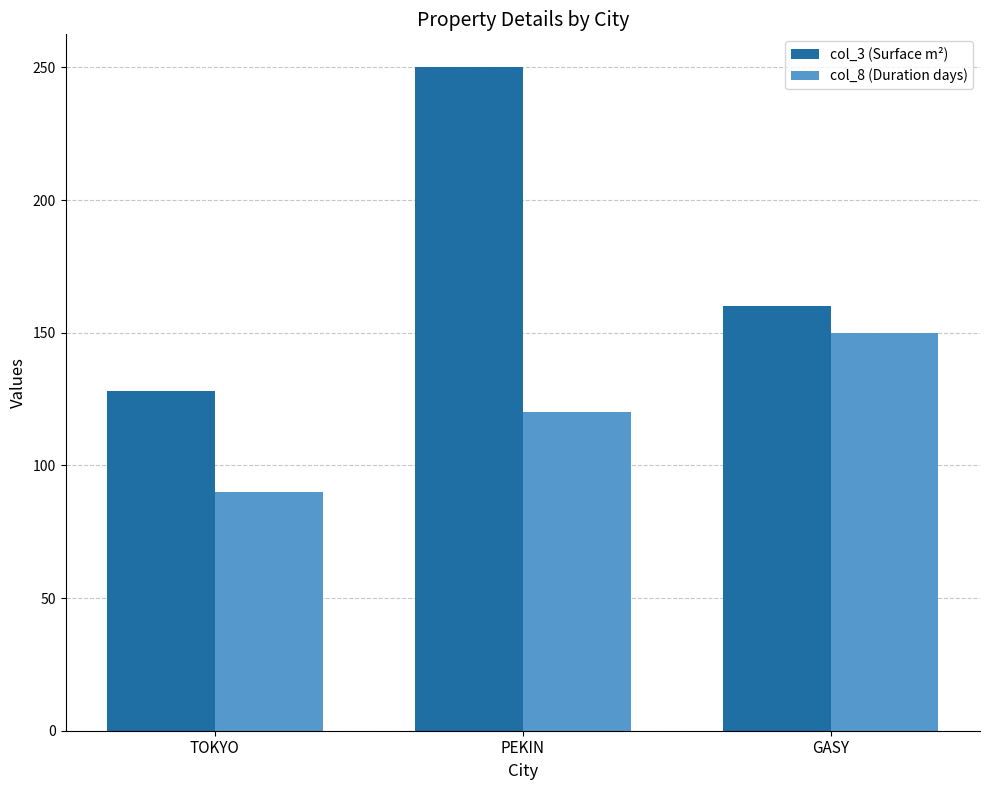

What is the greatest value displayed?

250